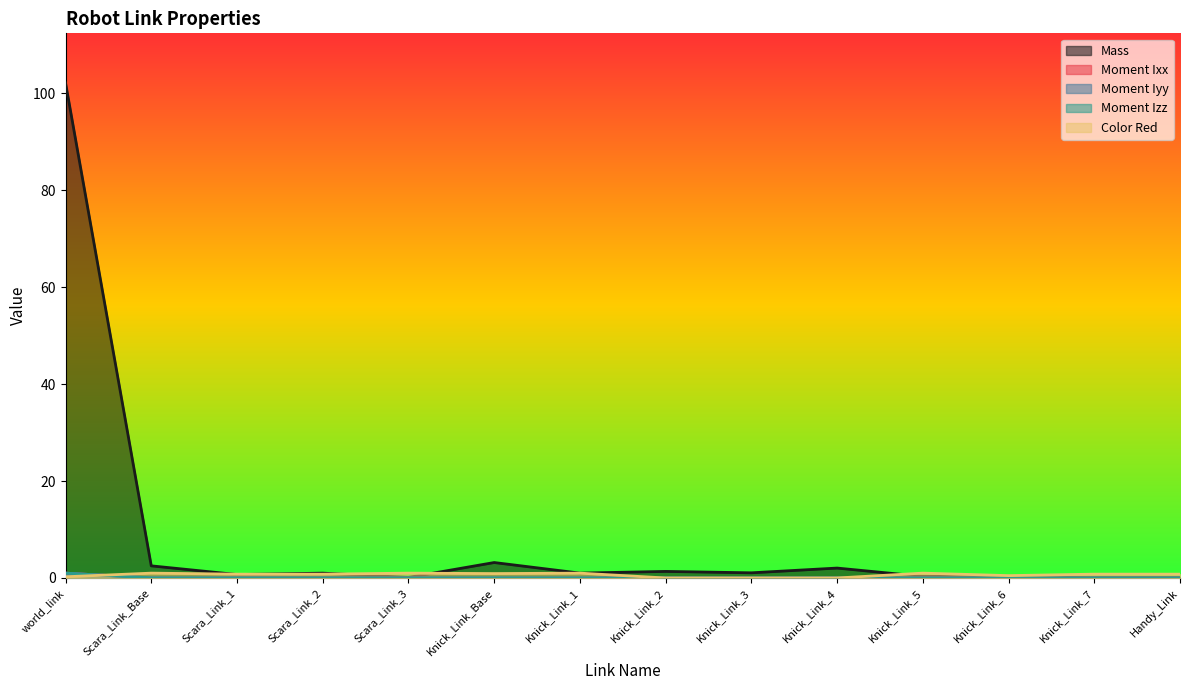

How many data points in Mass are above 1?

7